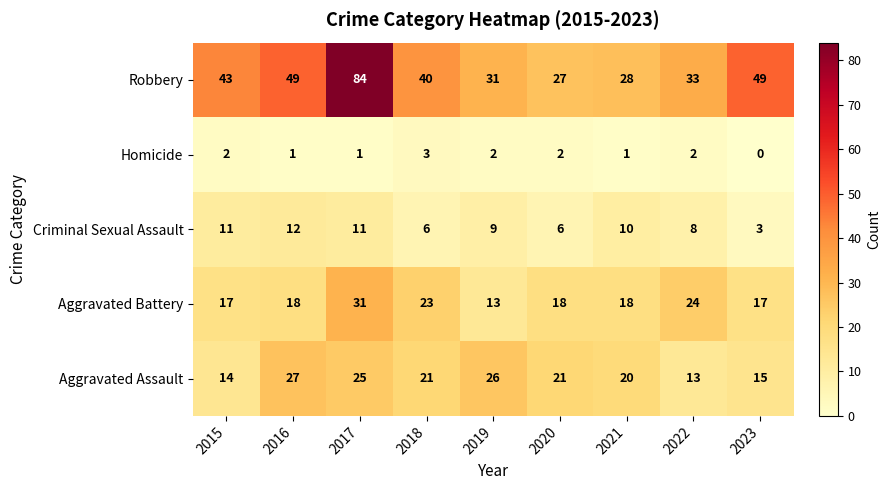

What is the highest value of the Aggravated Assault series?

27